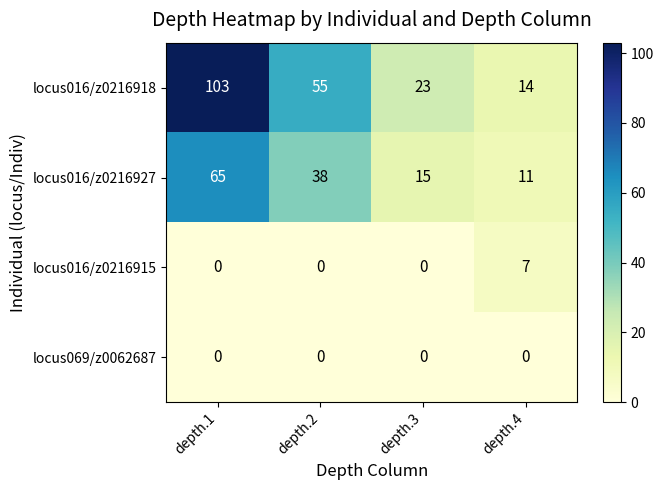

At which label does locus016/z0216927 reach its peak?

depth.1